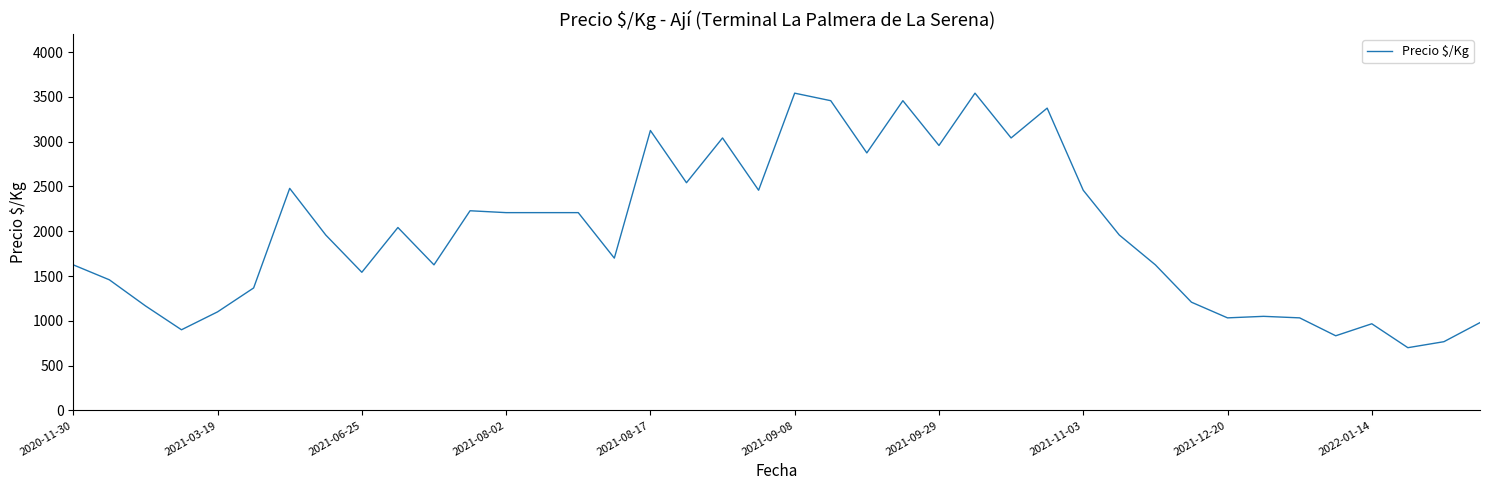

What is the minimum value shown in the chart?

700